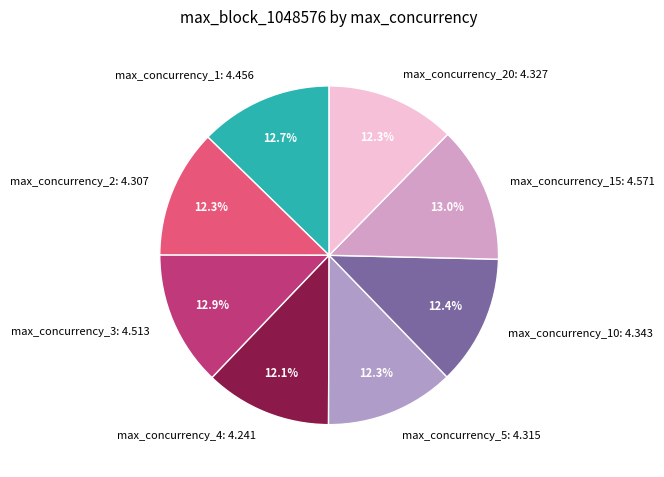

Which has a higher value, max_concurrency_2: 4.307 or max_concurrency_3: 4.513?

max_concurrency_3: 4.513